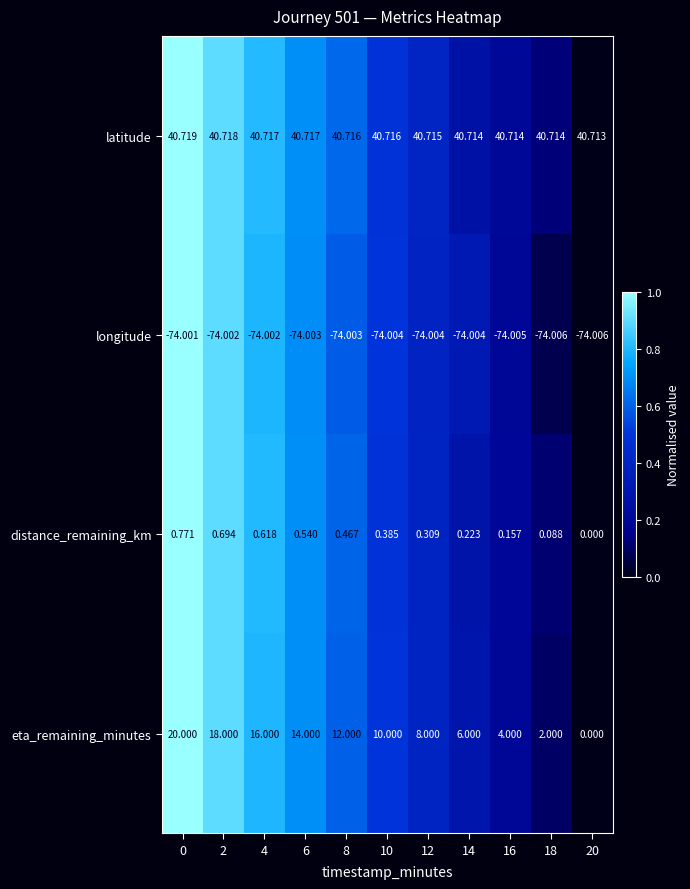

Is the value of eta_remaining_minutes at 0 greater than the value of latitude at 18?

No